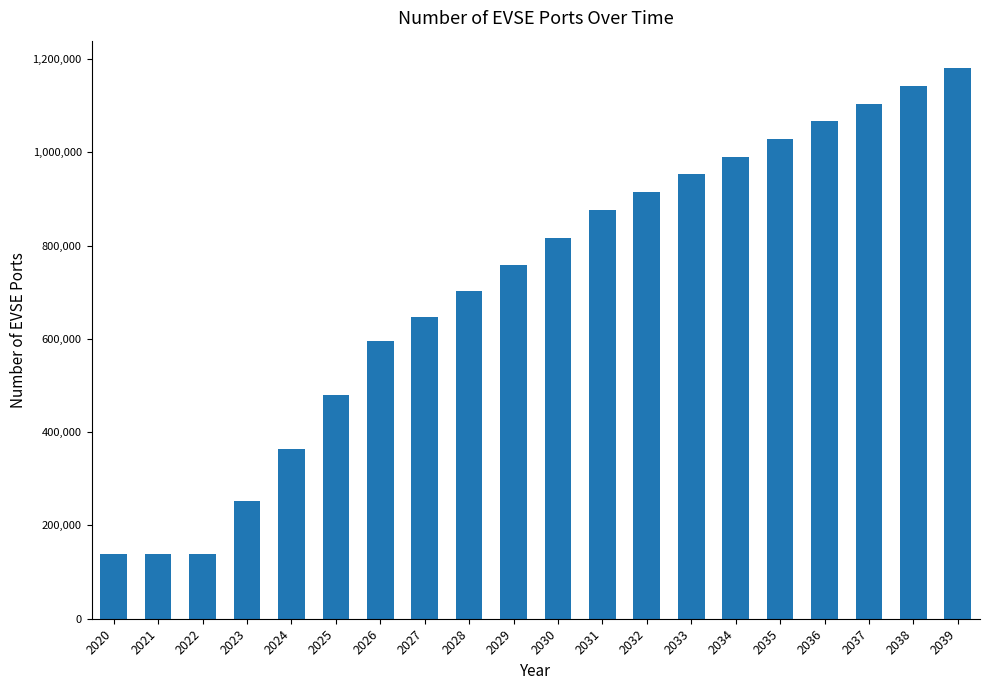

What value does the data have at 2026, to the nearest 100?

595200